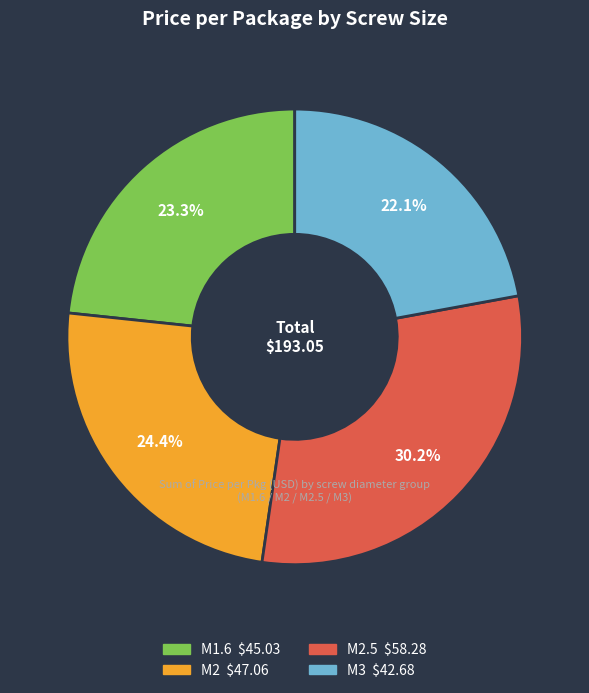

Is there a majority slice in this chart?

No